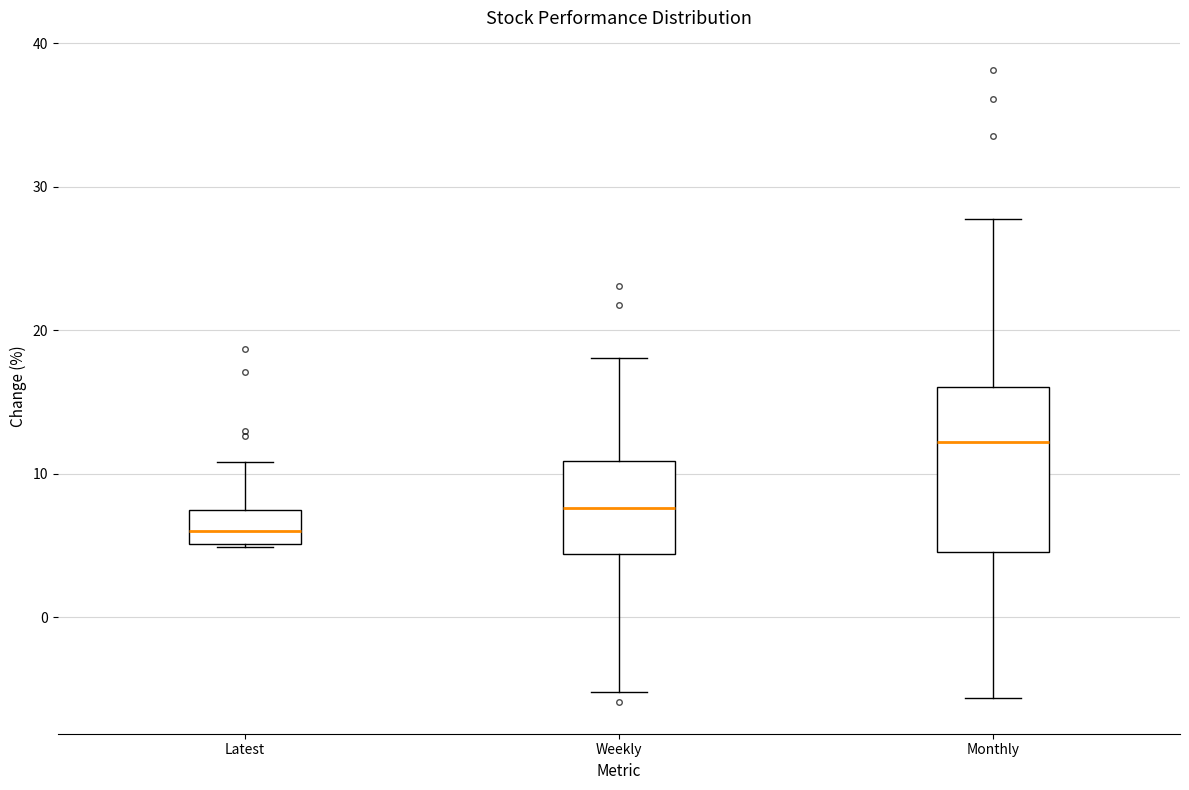

Reading left to right, transcribe this box plot: for each box, give where its median line is, the range the box spans, and where its two whiskers end, as read against the y-axis. The values are not printed on the chart, so give them approximately, as read against the axis.

Latest: median 6, box 5 to 7, whiskers 5 to 11
Weekly: median 8, box 4 to 11, whiskers -5 to 18
Monthly: median 12, box 5 to 16, whiskers -6 to 28